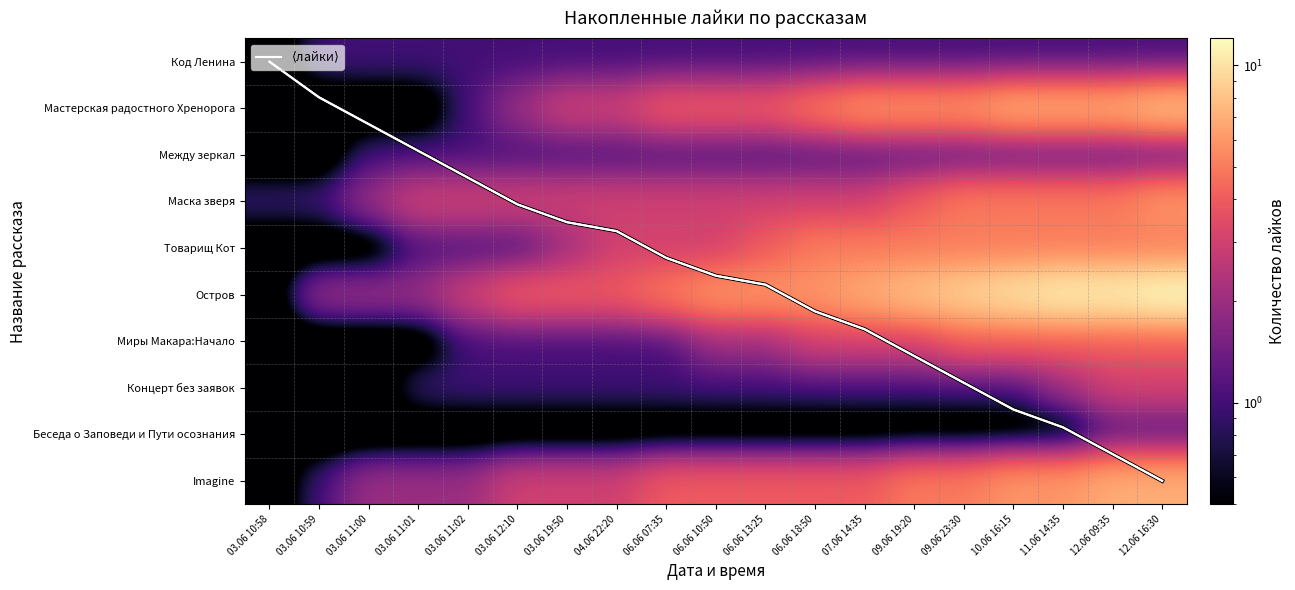

At 12.06 09:35, list the series in order from smallest to largest.

Код Ленина, Между зеркал, Беседа о Заповеди и Пути осознания, Концерт без заявок, Миры Макара:Начало, Маска зверя, Товарищ Кот, Мастерская радостного Хренорога, Imagine, $\langle$лайки$\rangle$, Остров